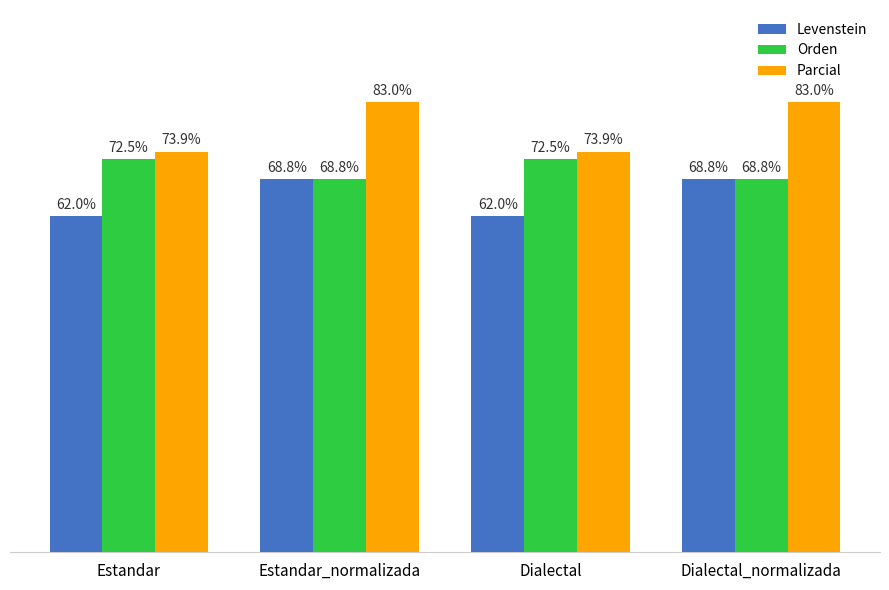

Is the value of Orden at Estandar greater than the value of Levenstein at Dialectal_normalizada?

Yes